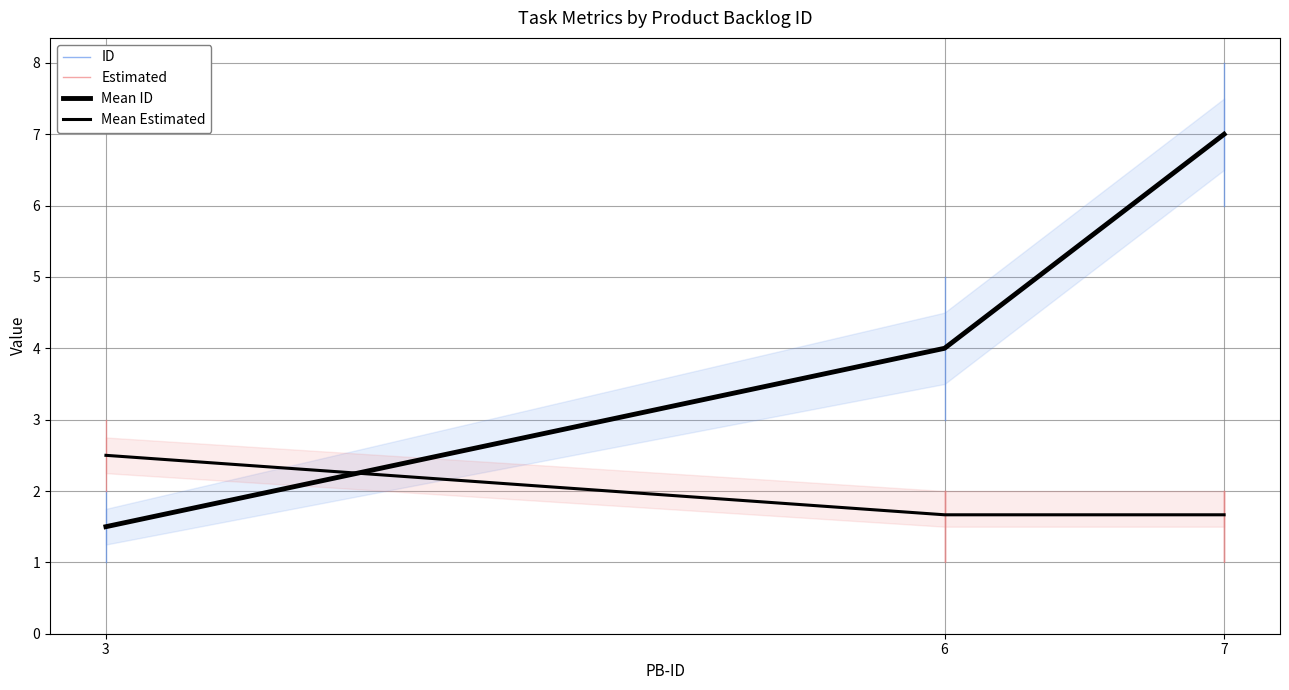

How many lines are shown in the chart?

2